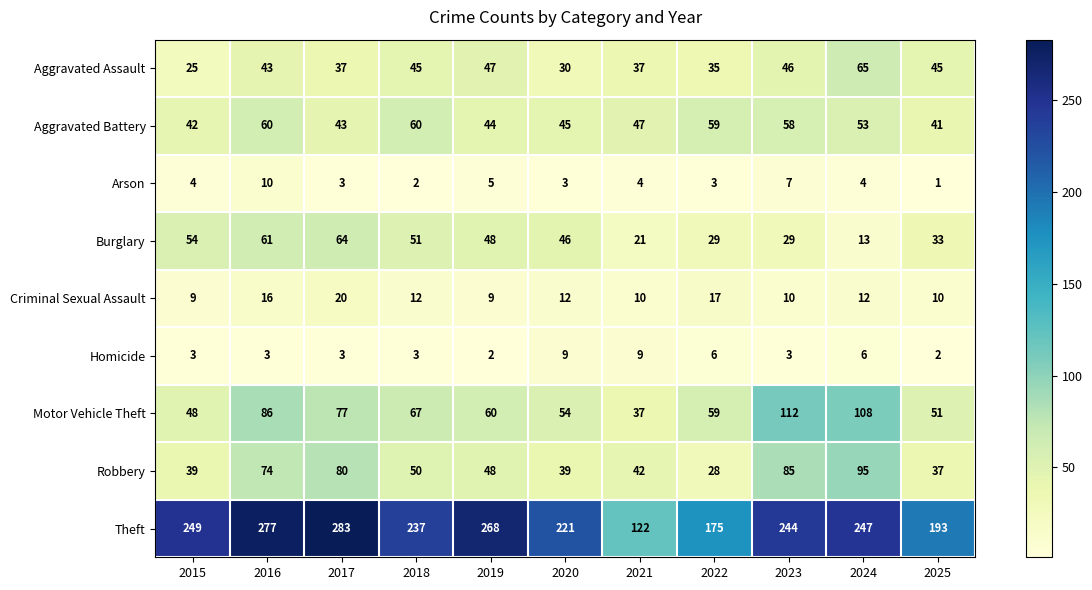

At which category is the sum across all series the highest?

2016